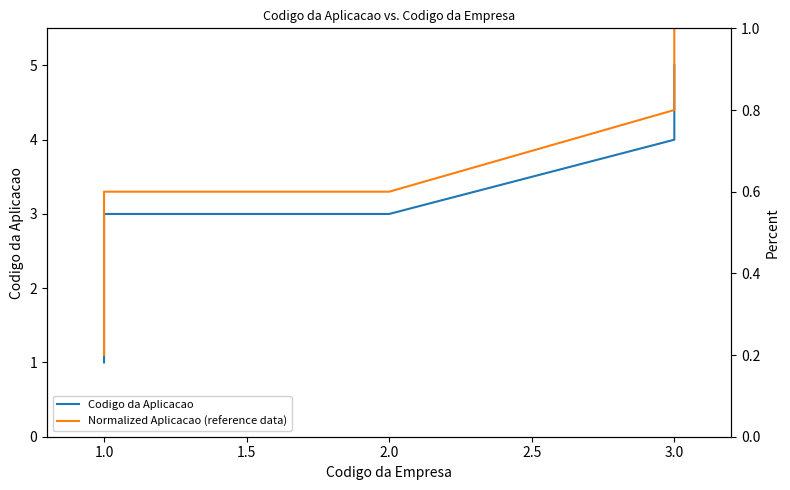

Count the number of categories in the chart.

6